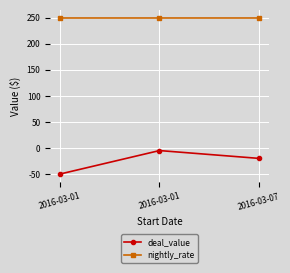

What is the spread (max minus min) of values at 2016-03-01?

300